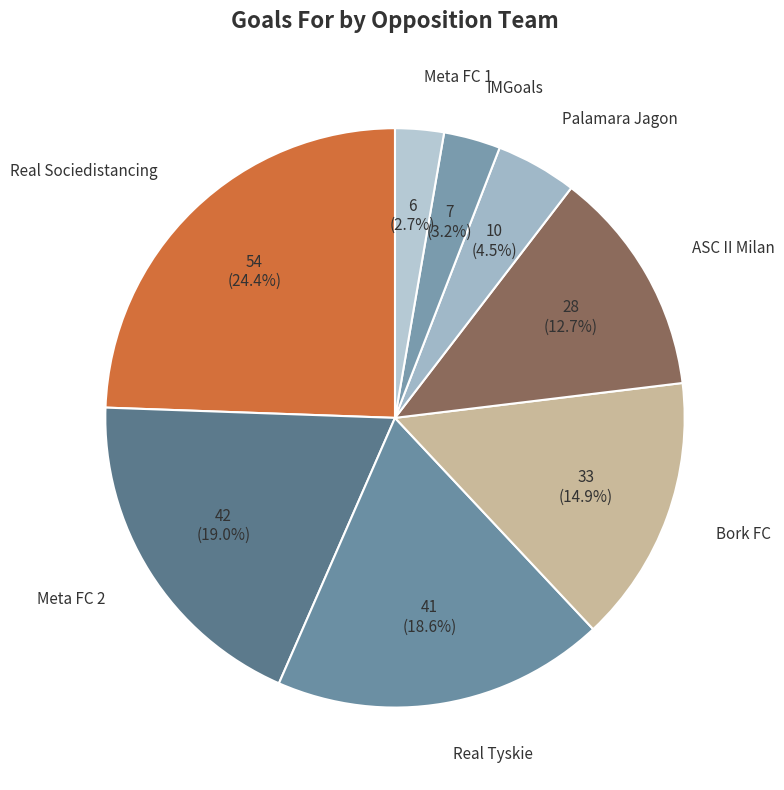

To the nearest percent, what percentage of the pie is Real Tyskie?

19%